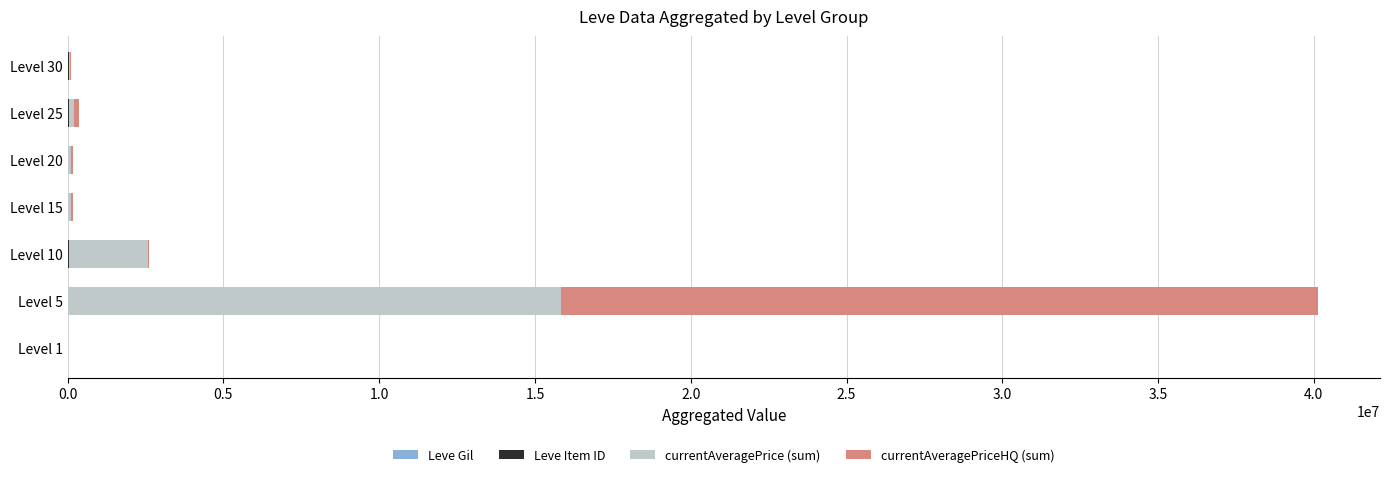

At which category is the sum across all series the highest?

Level 5